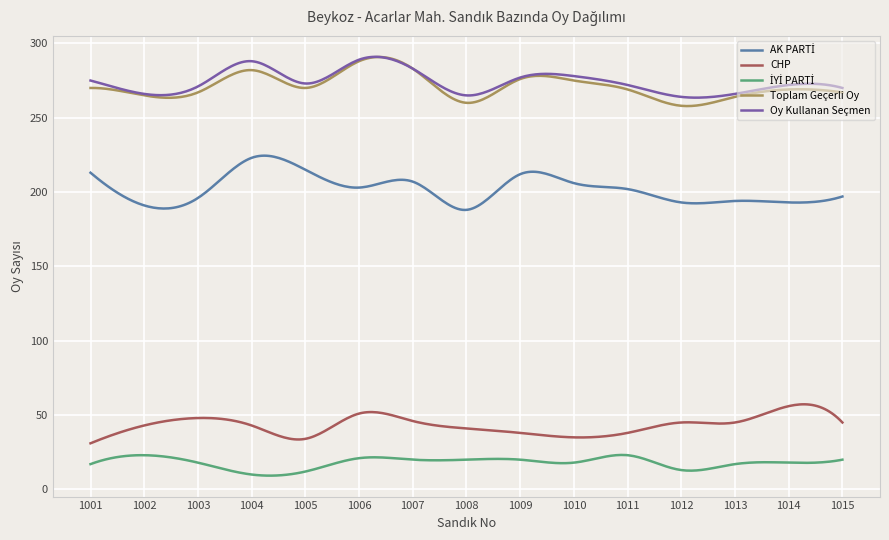

True or false: Oy Kullanan Seçmen and CHP cross at least once.

False